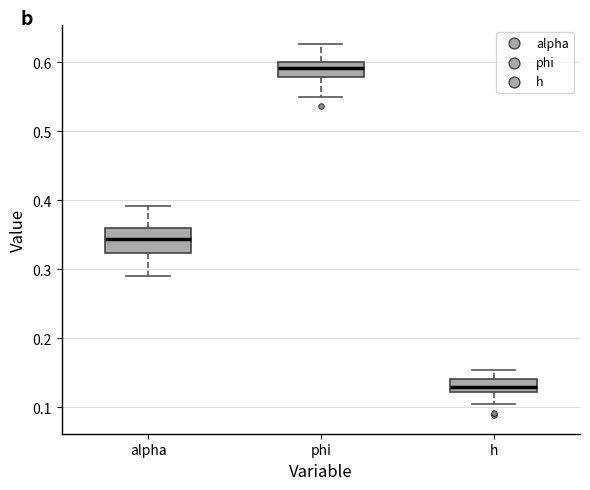

Reading left to right, transcribe this box plot: for each box, give where its median line is, the range the box spans, and where its two whiskers end, as read against the y-axis. The values are not printed on the chart, so give them approximately, as read against the axis.

alpha: median 0.34, box 0.32 to 0.36, whiskers 0.29 to 0.39
phi: median 0.59, box 0.58 to 0.60, whiskers 0.55 to 0.63
h: median 0.13, box 0.12 to 0.14, whiskers 0.10 to 0.15